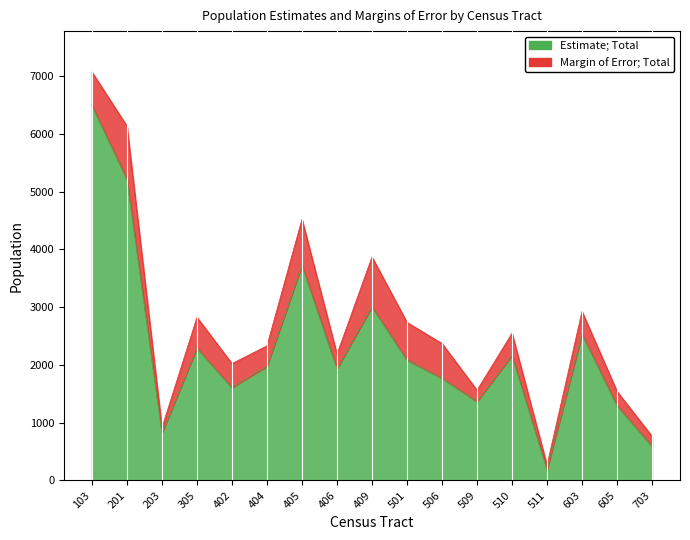

Rank the categories by value from highest to lowest.

103, 201, 405, 409, 603, 305, 510, 501, 404, 406, 506, 402, 509, 605, 203, 703, 511